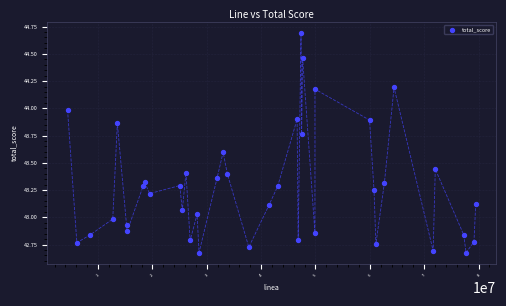

What is the range of X values (max minus min)?

75093444.0